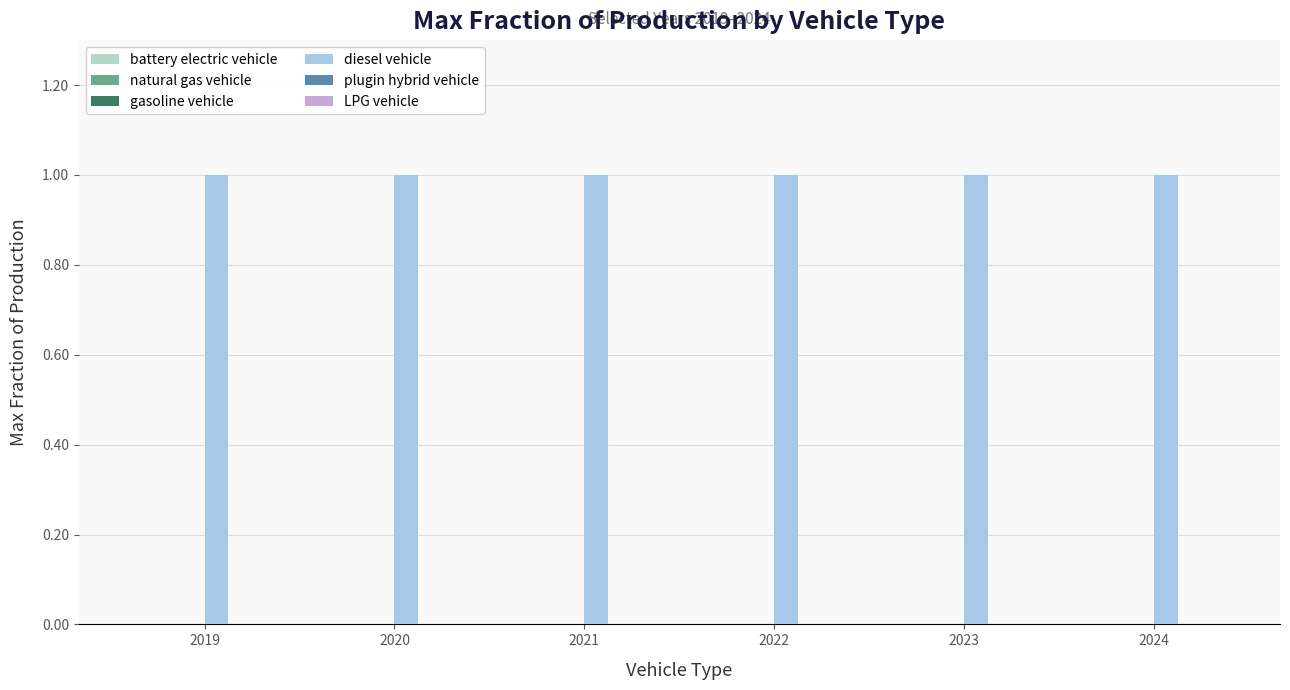

Is the value of natural gas vehicle at 2021 greater than the value of plugin hybrid vehicle at 2019?

No